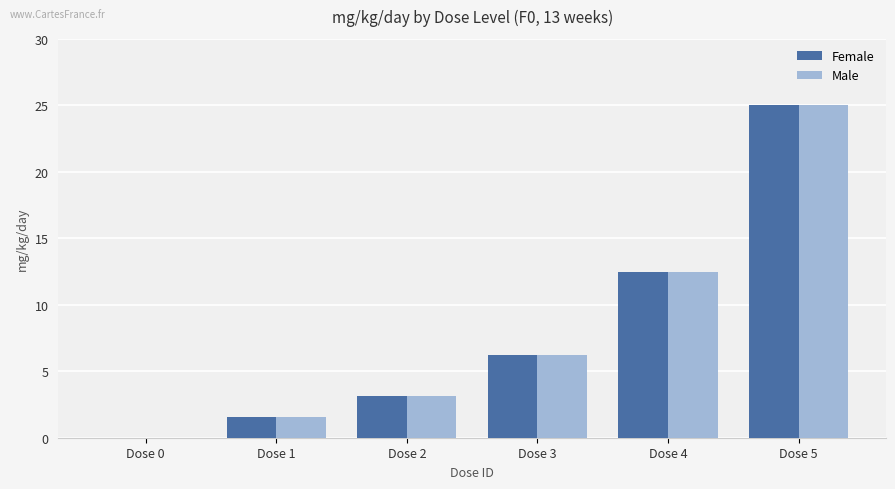

How many categories are shown in the chart?

6